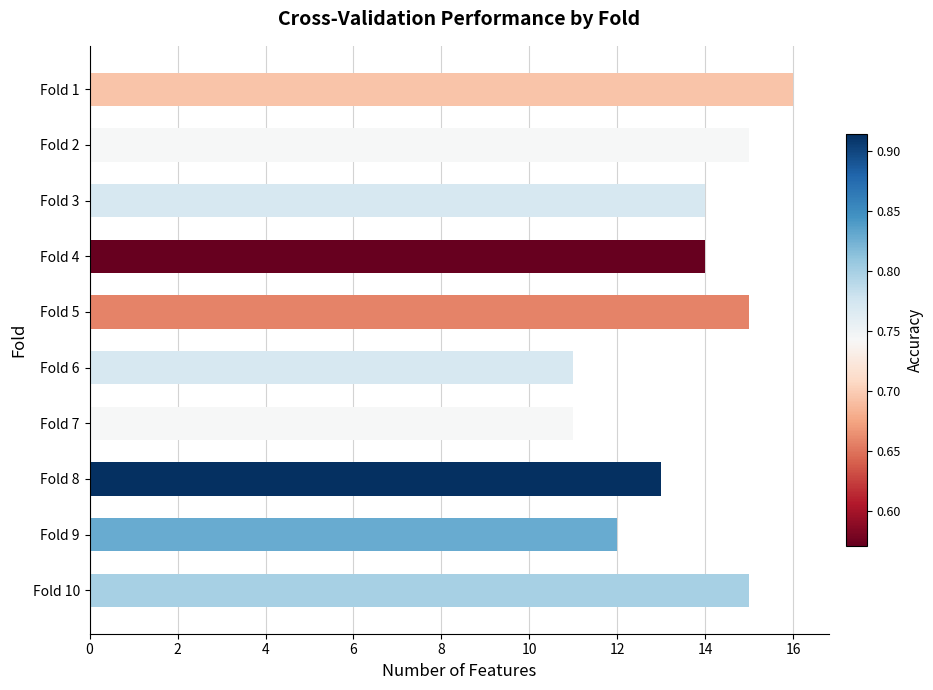

Reading top to bottom, what are all the values shown in this chart?

16	15	14	14	15	11	11	13	12	15